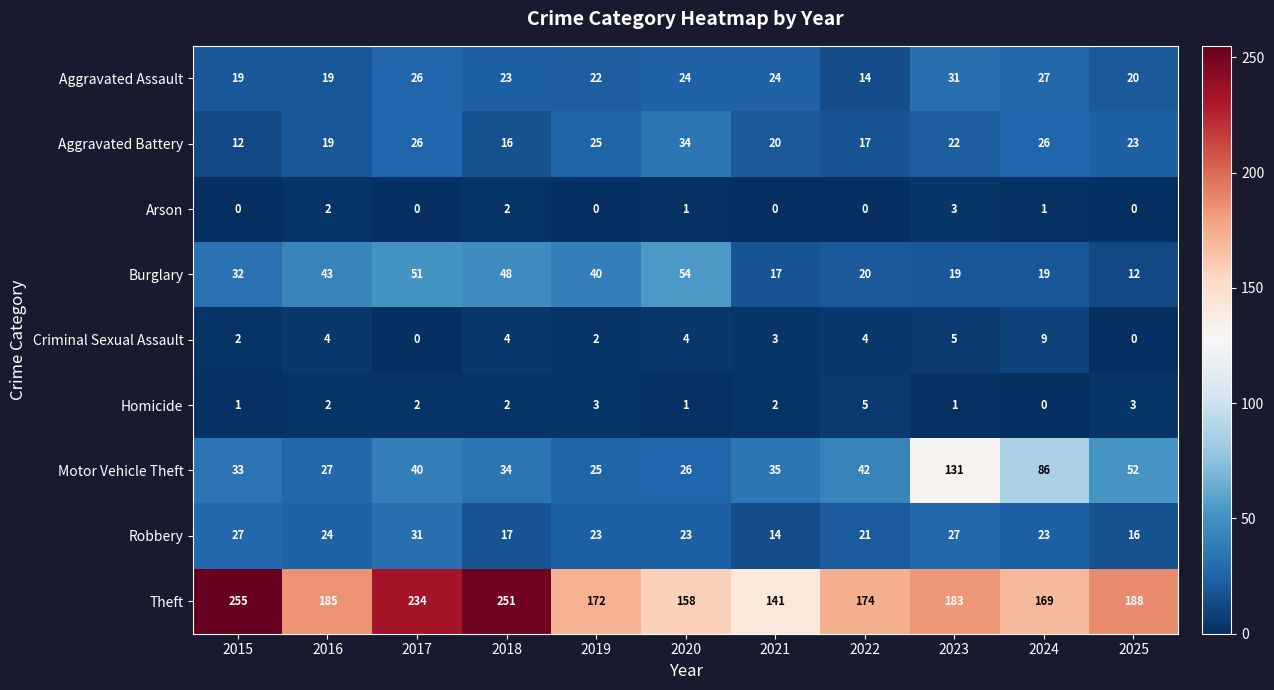

What is the total value across all series at 2025?

314